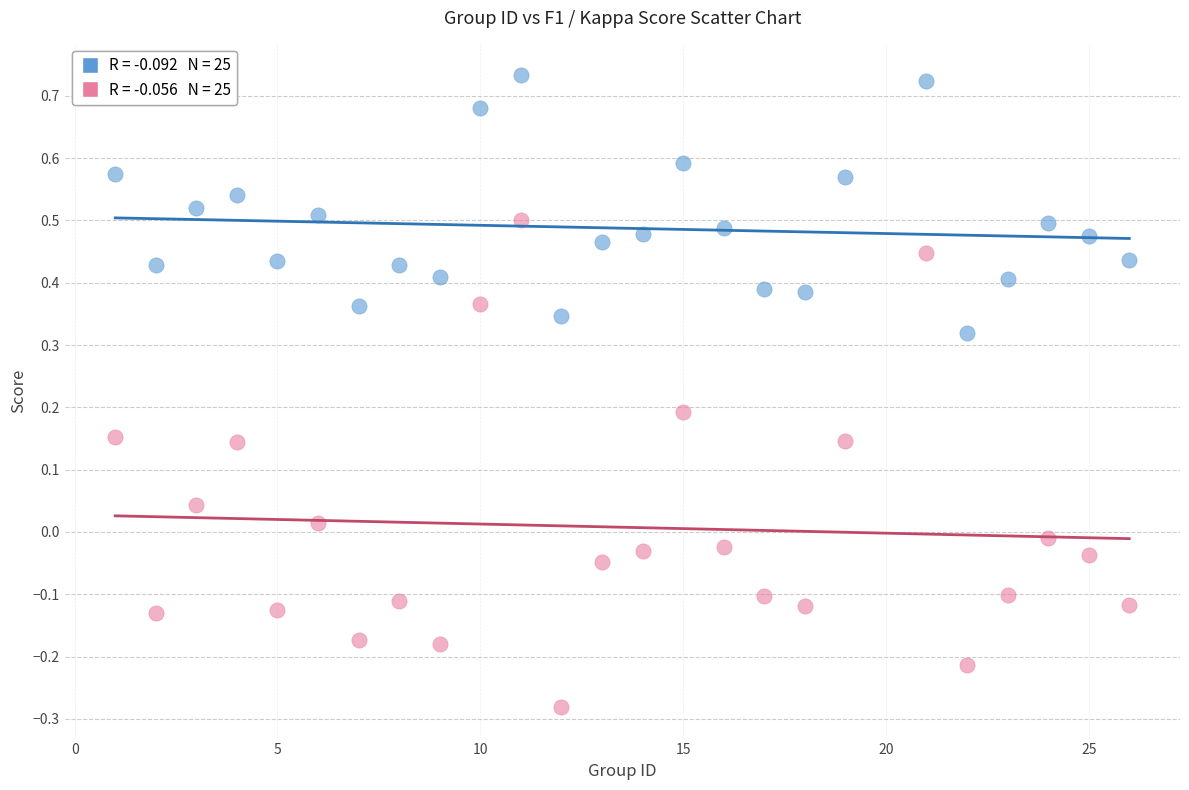

Across all data points, what is the range of X values (max minus min)?

25.0